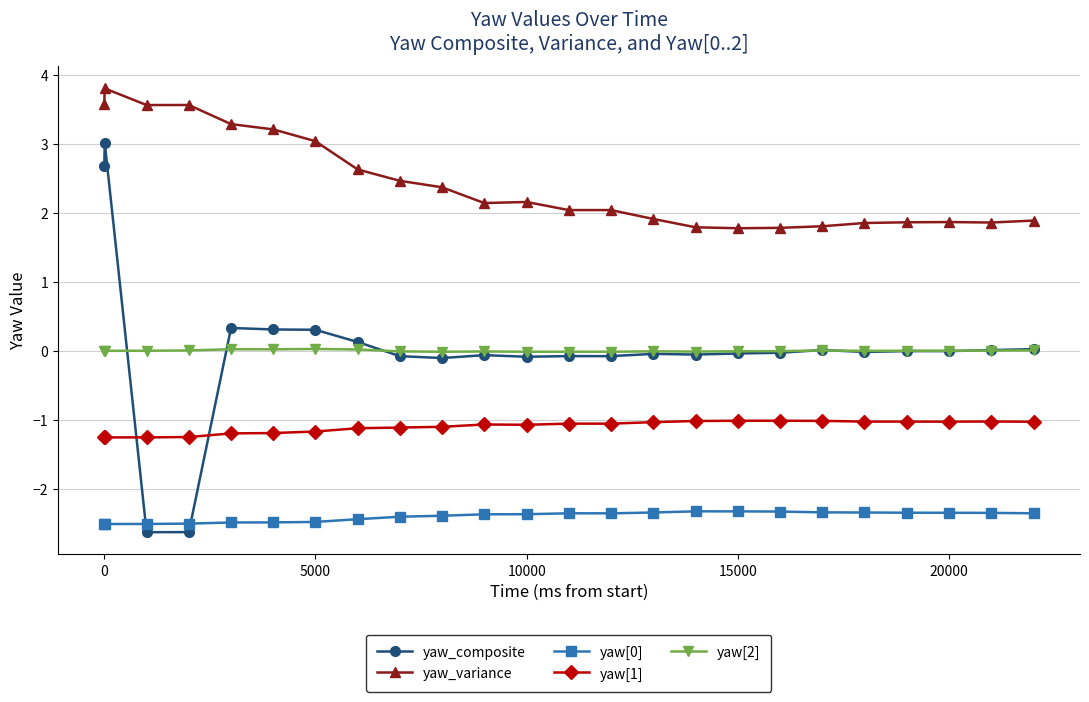

Which series has the largest total across all categories?

yaw_variance